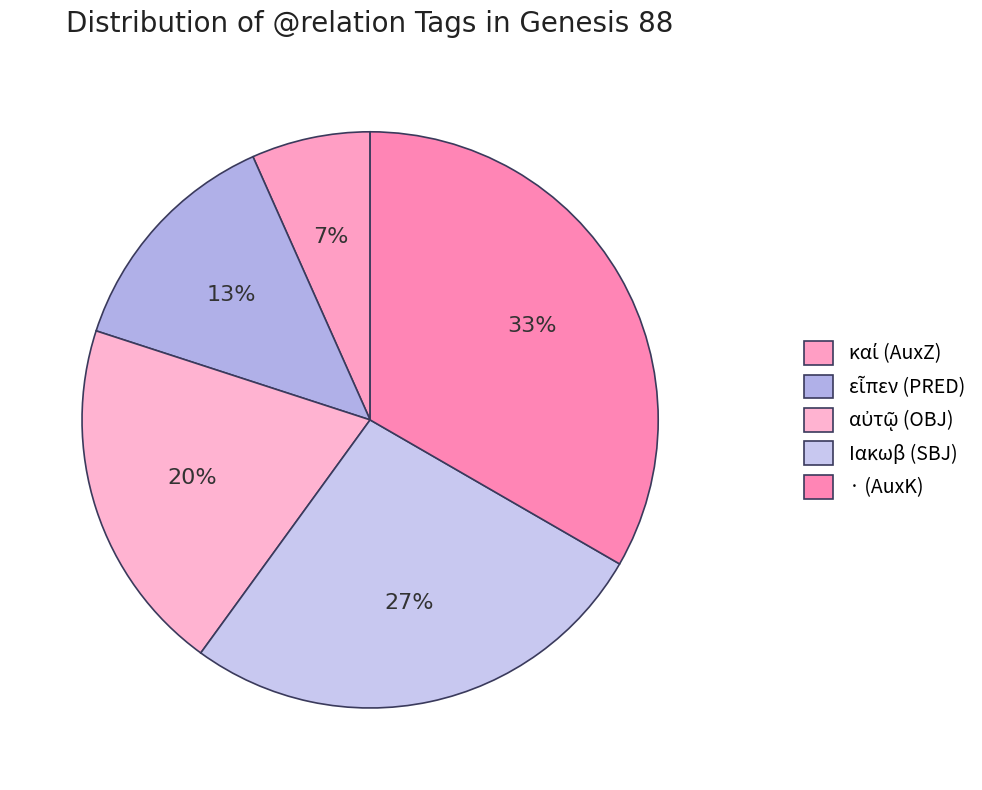

The καί (AuxZ) slice represents 7% of the pie. True or false?

True